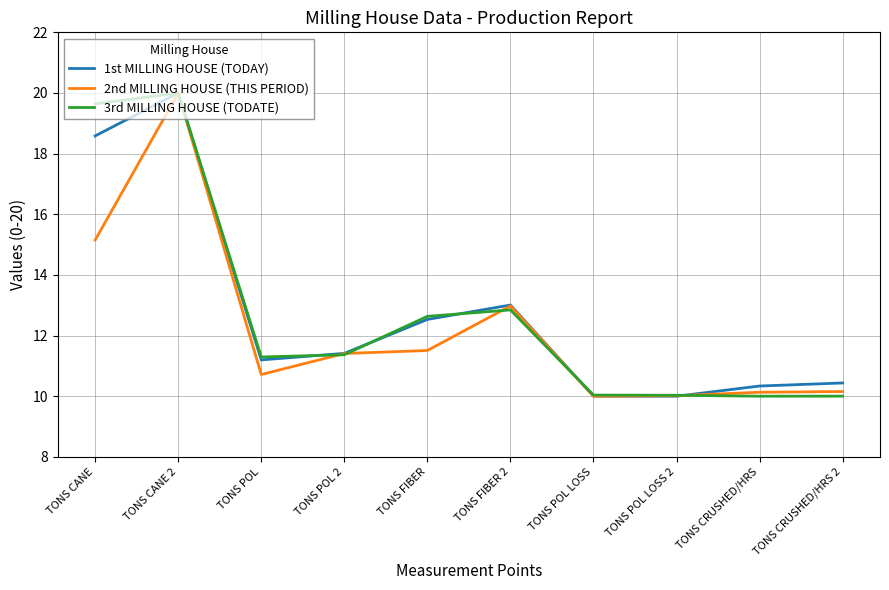

True or false: 3rd MILLING HOUSE (TODATE) has a value of 19.6 at TONS CANE.

True